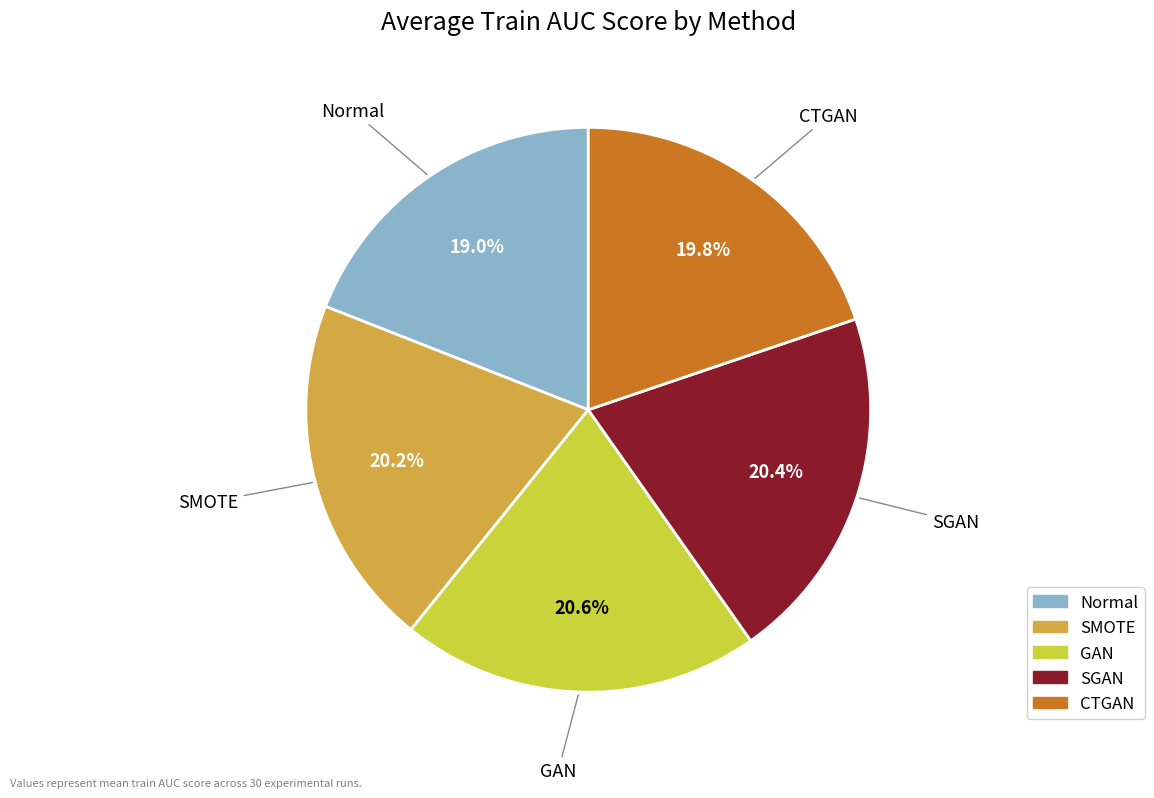

Between Normal and GAN, which is larger?

GAN